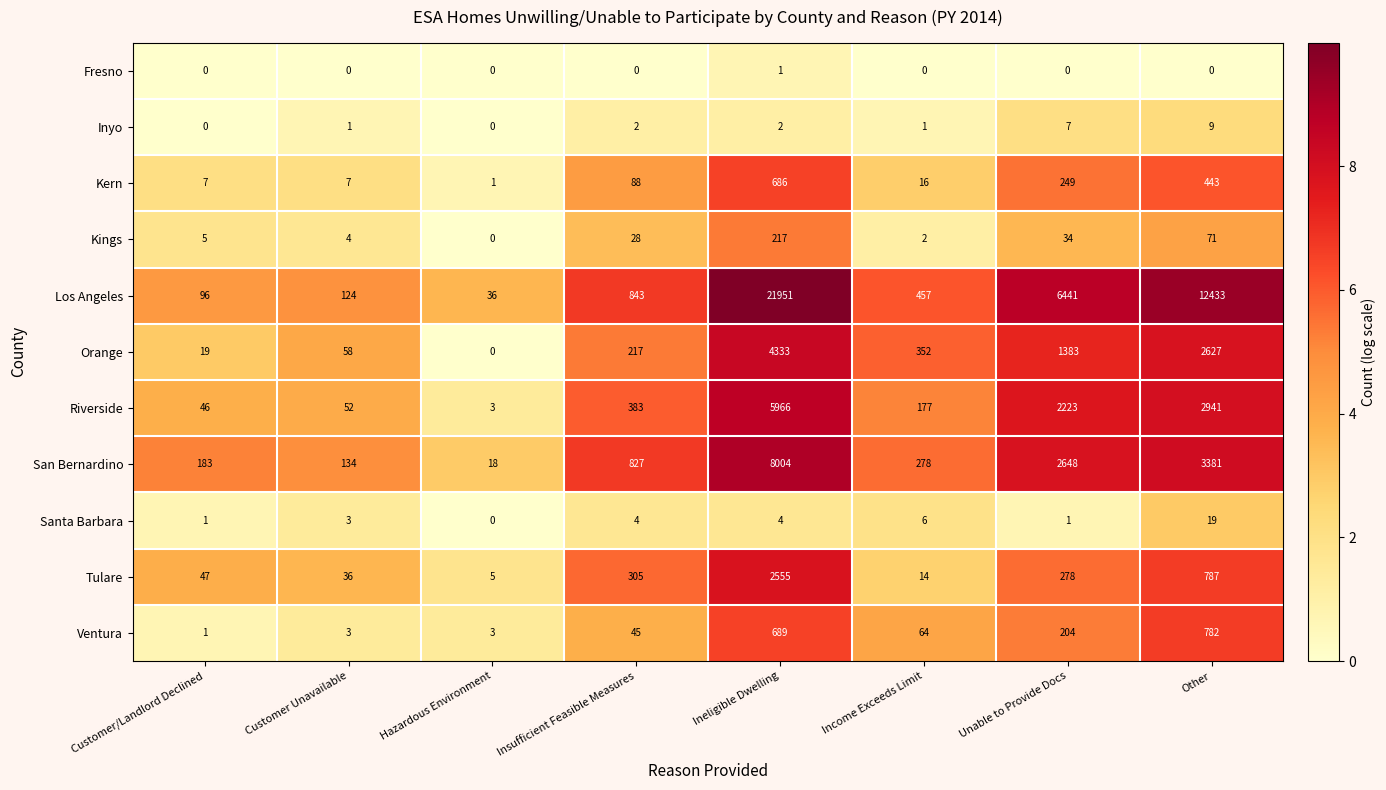

Which series has the largest total across all categories?

Los Angeles